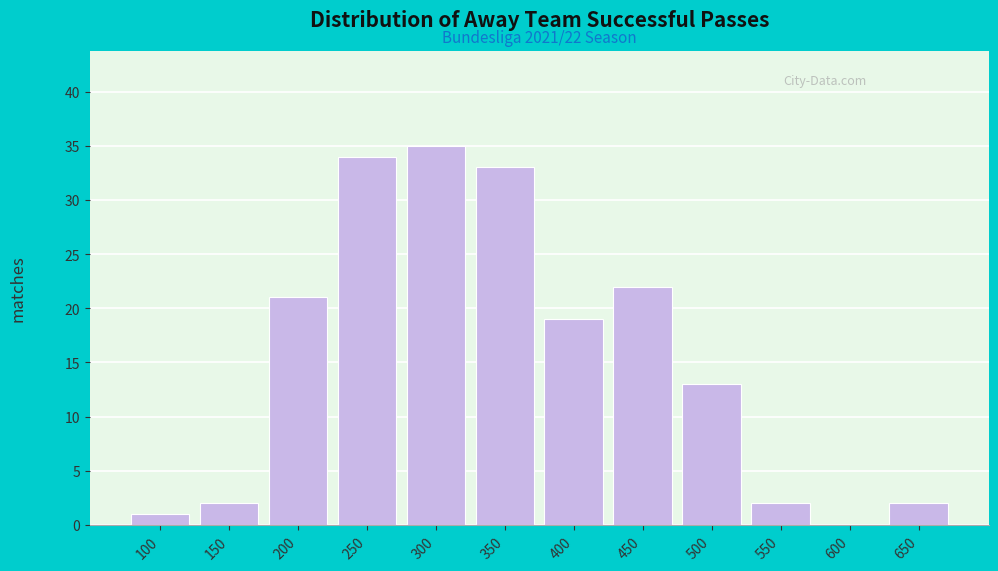

Reading left to right, list all the values displayed in this chart.

100=1	150=2	200=21	250=34	300=35	350=33	400=19	450=22	500=13	550=2	600=0	650=2